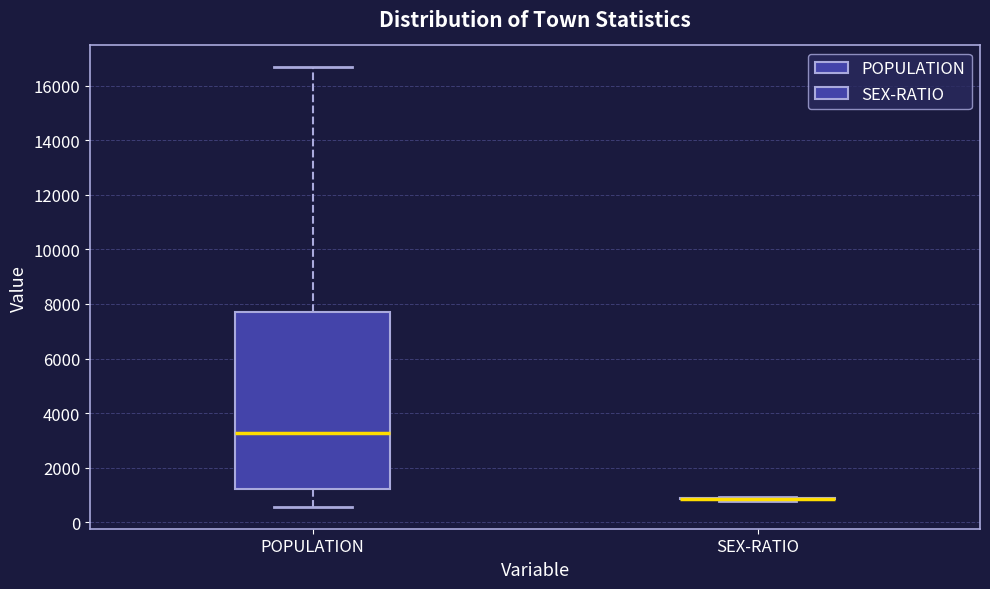

Comparing the boxes themselves (not the whiskers), which one is the tallest?

POPULATION